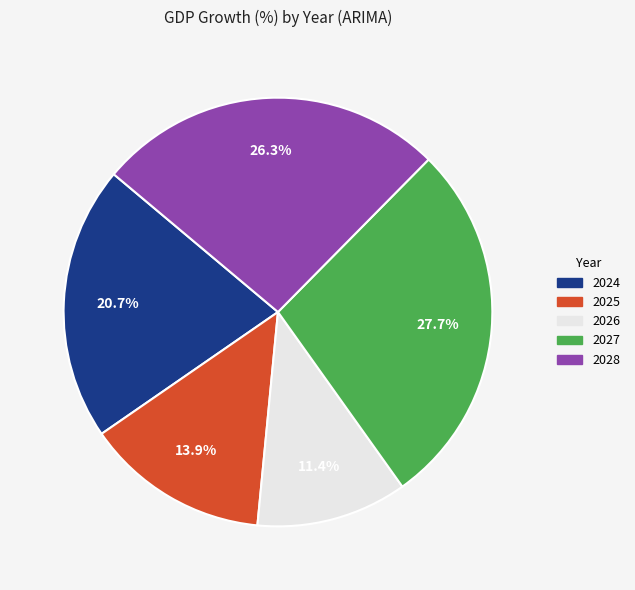

Does 2026 account for over 50% of the chart?

No